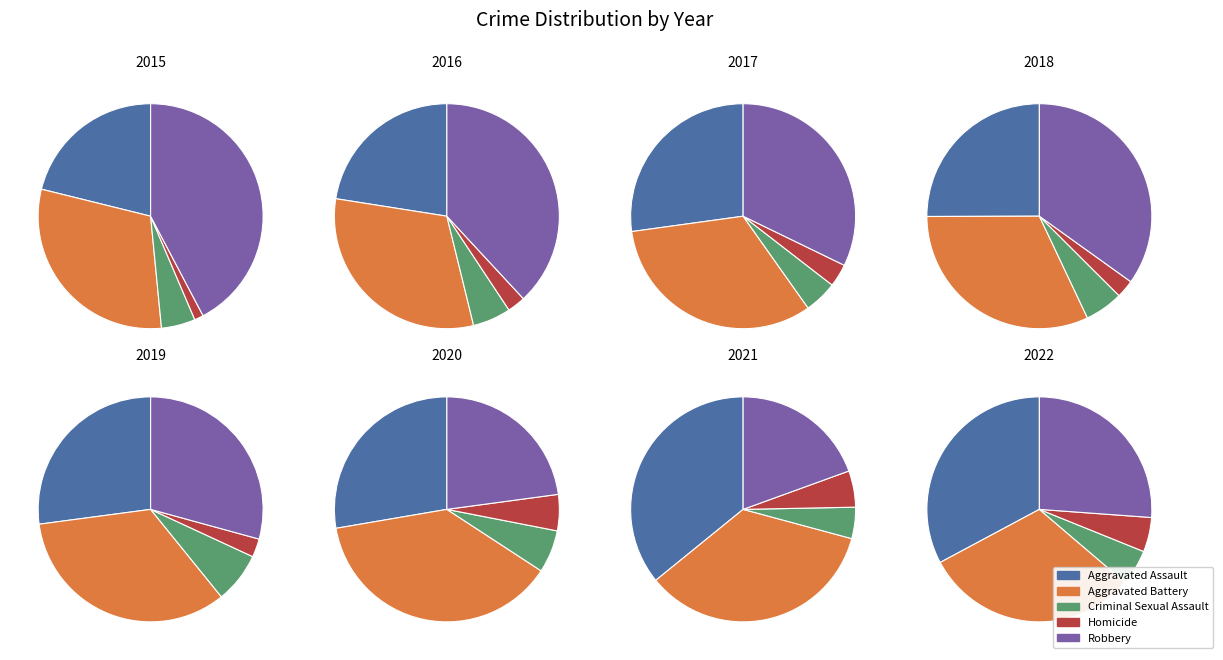

Is there any slice that represents more than half of the pie?

No